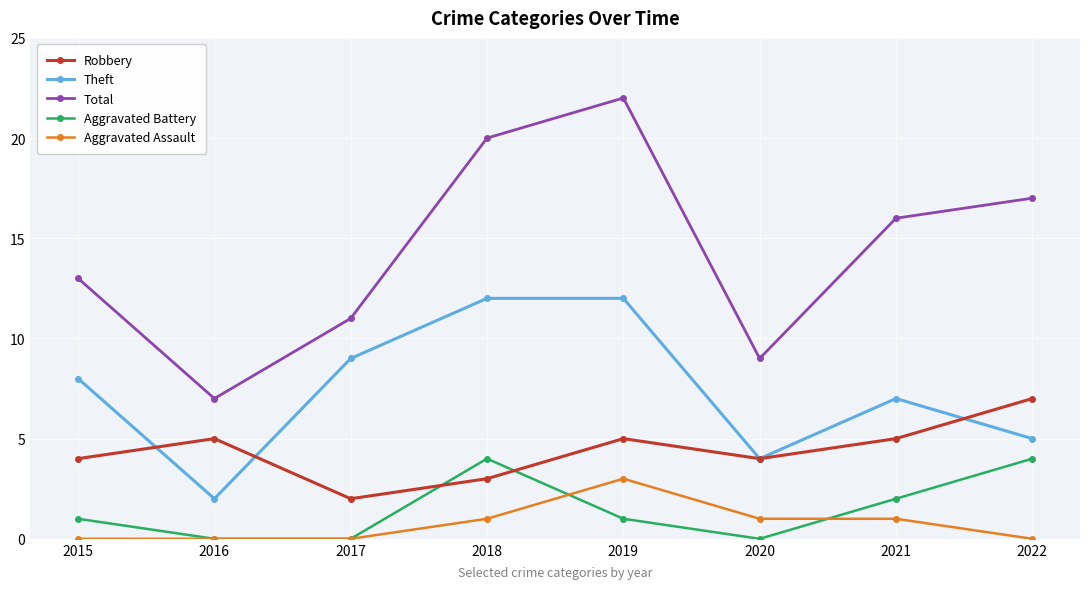

Reading left to right, transcribe all the data shown in this chart.

Robbery: 2015=4	2016=5	2017=2	2018=3	2019=5	2020=4	2021=5	2022=7
Theft: 2015=8	2016=2	2017=9	2018=12	2019=12	2020=4	2021=7	2022=5
Total: 2015=13	2016=7	2017=11	2018=20	2019=22	2020=9	2021=16	2022=17
Aggravated Battery: 2015=1	2016=0	2017=0	2018=4	2019=1	2020=0	2021=2	2022=4
Aggravated Assault: 2015=0	2016=0	2017=0	2018=1	2019=3	2020=1	2021=1	2022=0